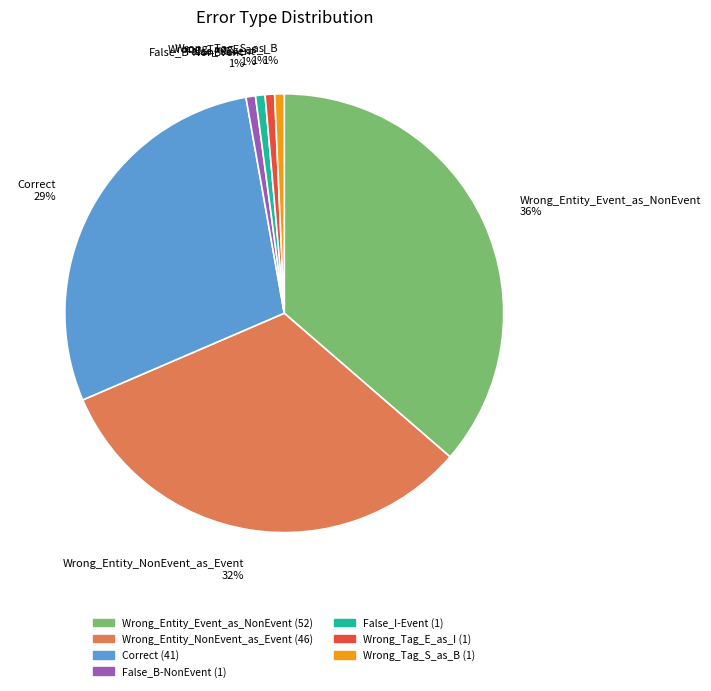

Is the sum of Wrong_Tag_E_as_I 1% and Wrong_Entity_NonEvent_as_Event 32% greater than half?

No